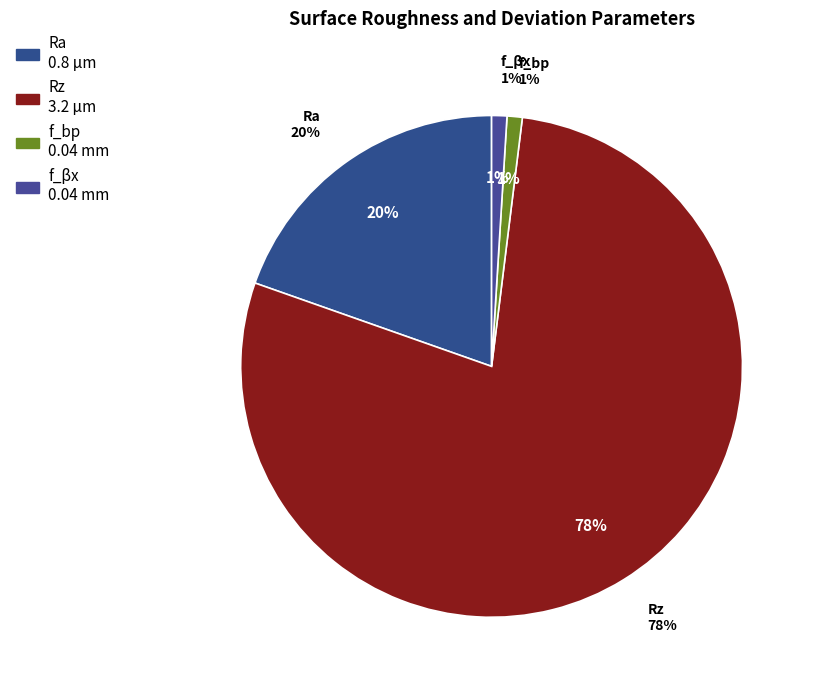

Count the number of slices in the pie.

4